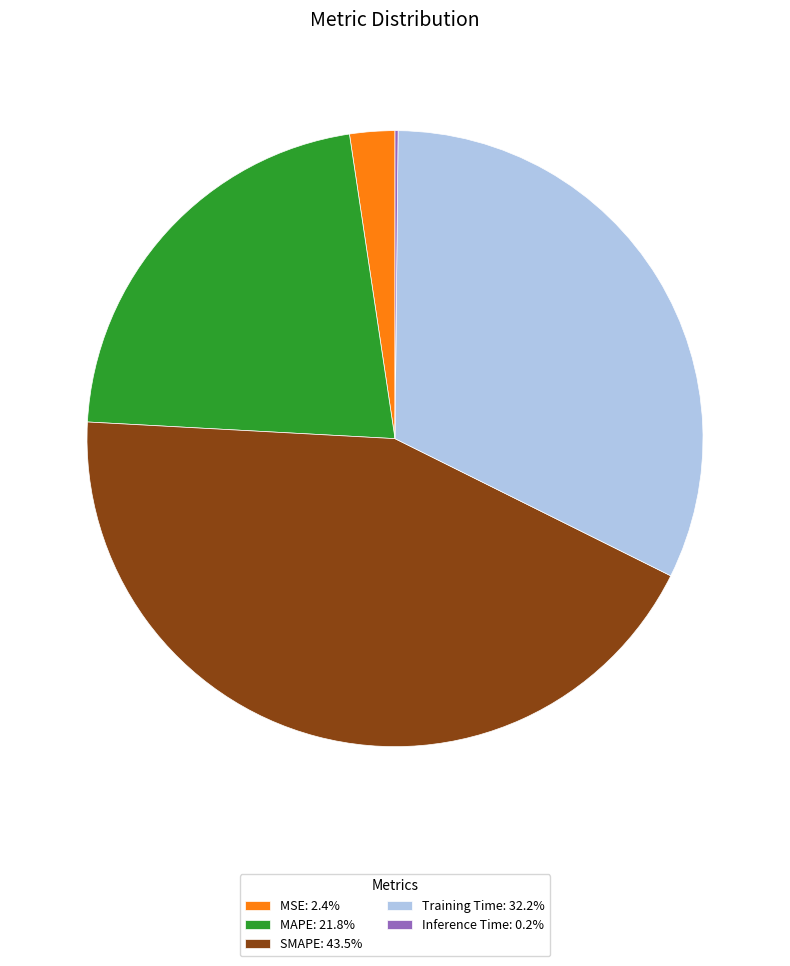

True or false: MAPE accounts for 22% of the total.

True